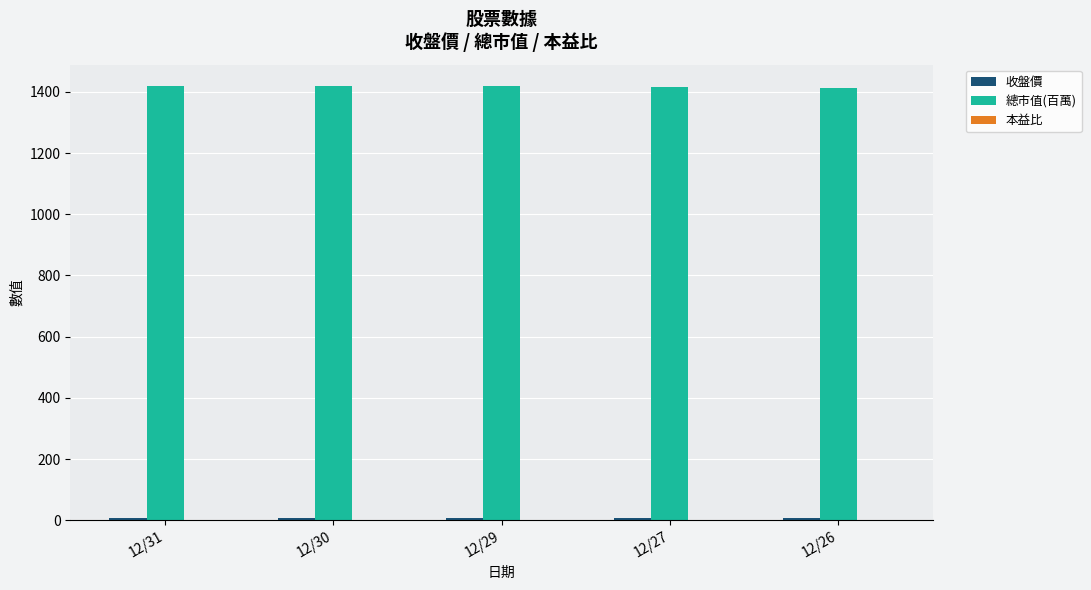

How many series are shown in this chart?

2